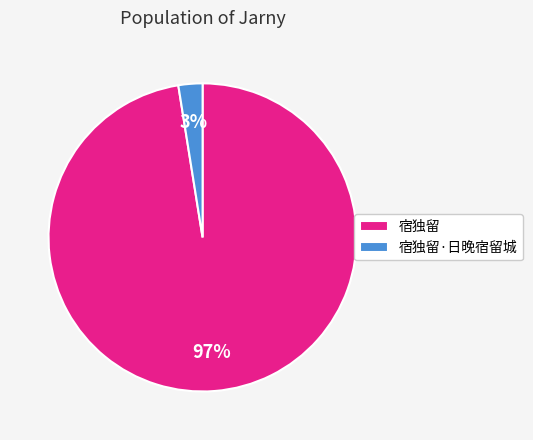

Does 宿独留 represent more than half of the total?

Yes